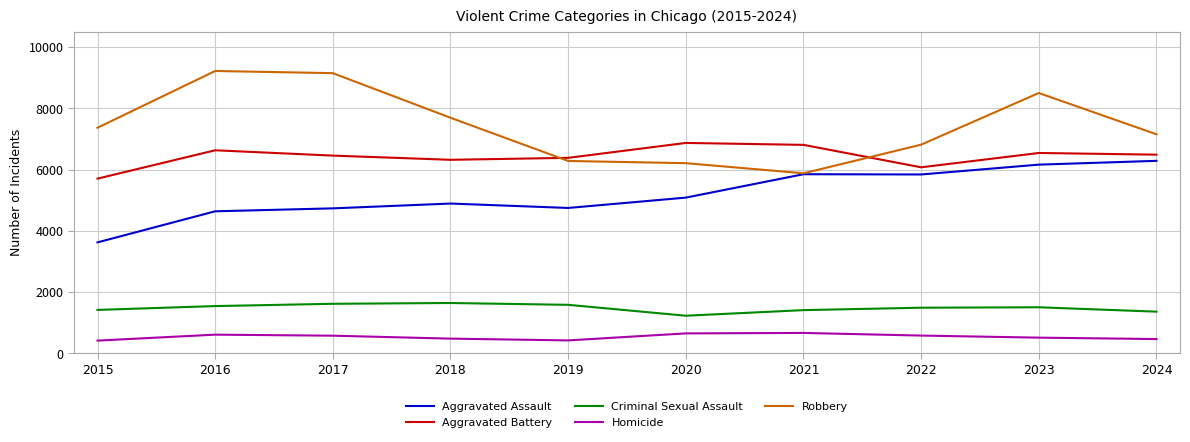

How many categories are shown in the chart?

10